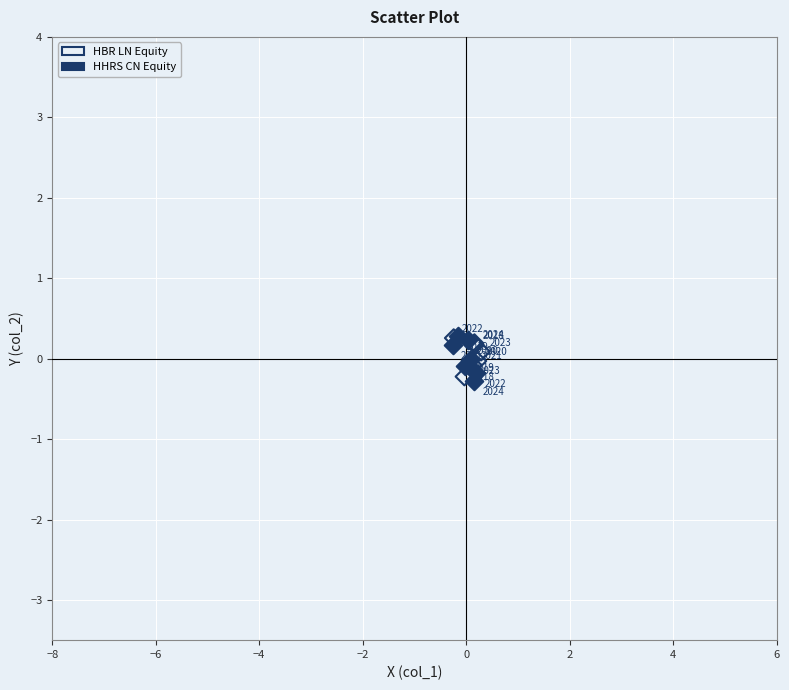

Which series contains the lowest Y value?

HHRS CN Equity